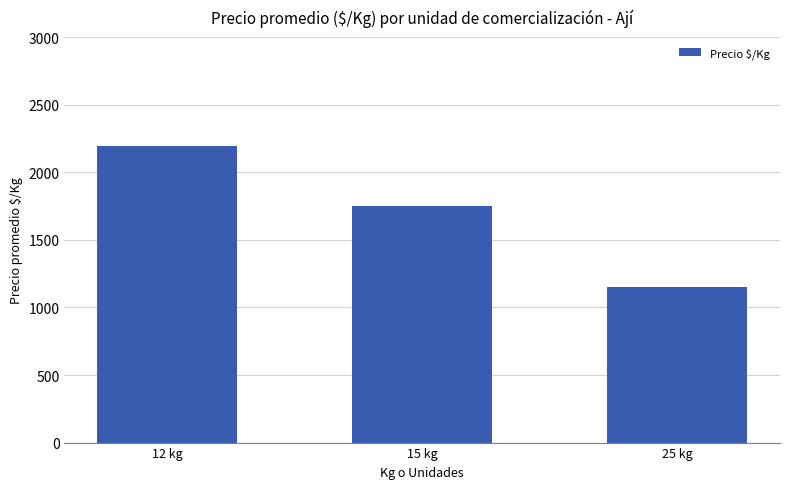

List the labels in order of value, smallest first.

25 kg, 15 kg, 12 kg